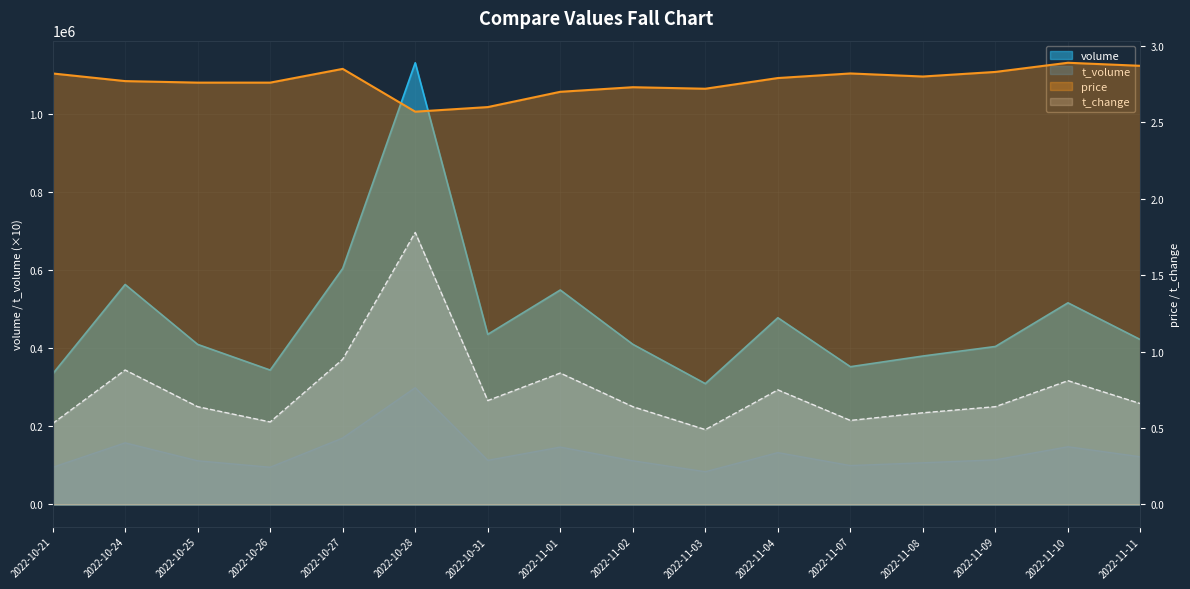

Which category has the lowest value in the t_change series?

2022-11-03